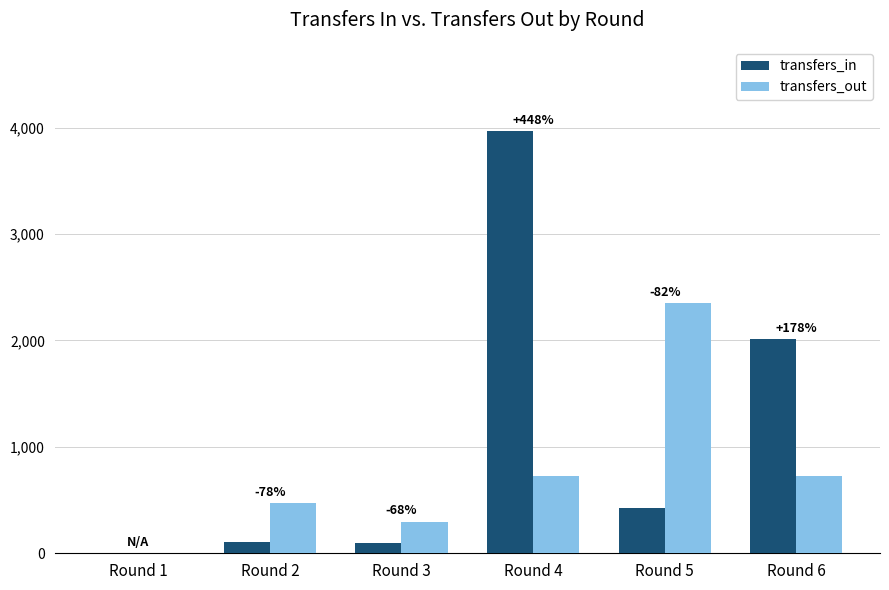

Which label corresponds to the largest value in the chart?

Round 4